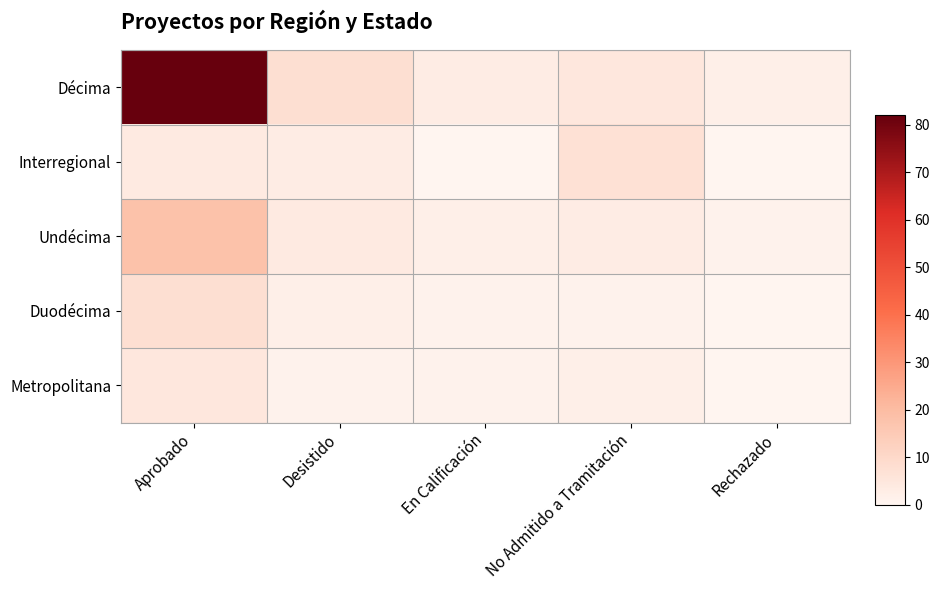

Reading left to right, what are all the values shown in this chart?

Décima: Aprobado=82	Desistido=8	En Calificación=3	No Admitido a Tramitación=5	Rechazado=2
Interregional: Aprobado=4	Desistido=3	En Calificación=0	No Admitido a Tramitación=7	Rechazado=0
Undécima: Aprobado=18	Desistido=4	En Calificación=2	No Admitido a Tramitación=3	Rechazado=1
Duodécima: Aprobado=8	Desistido=2	En Calificación=1	No Admitido a Tramitación=1	Rechazado=0
Metropolitana: Aprobado=5	Desistido=1	En Calificación=1	No Admitido a Tramitación=2	Rechazado=0